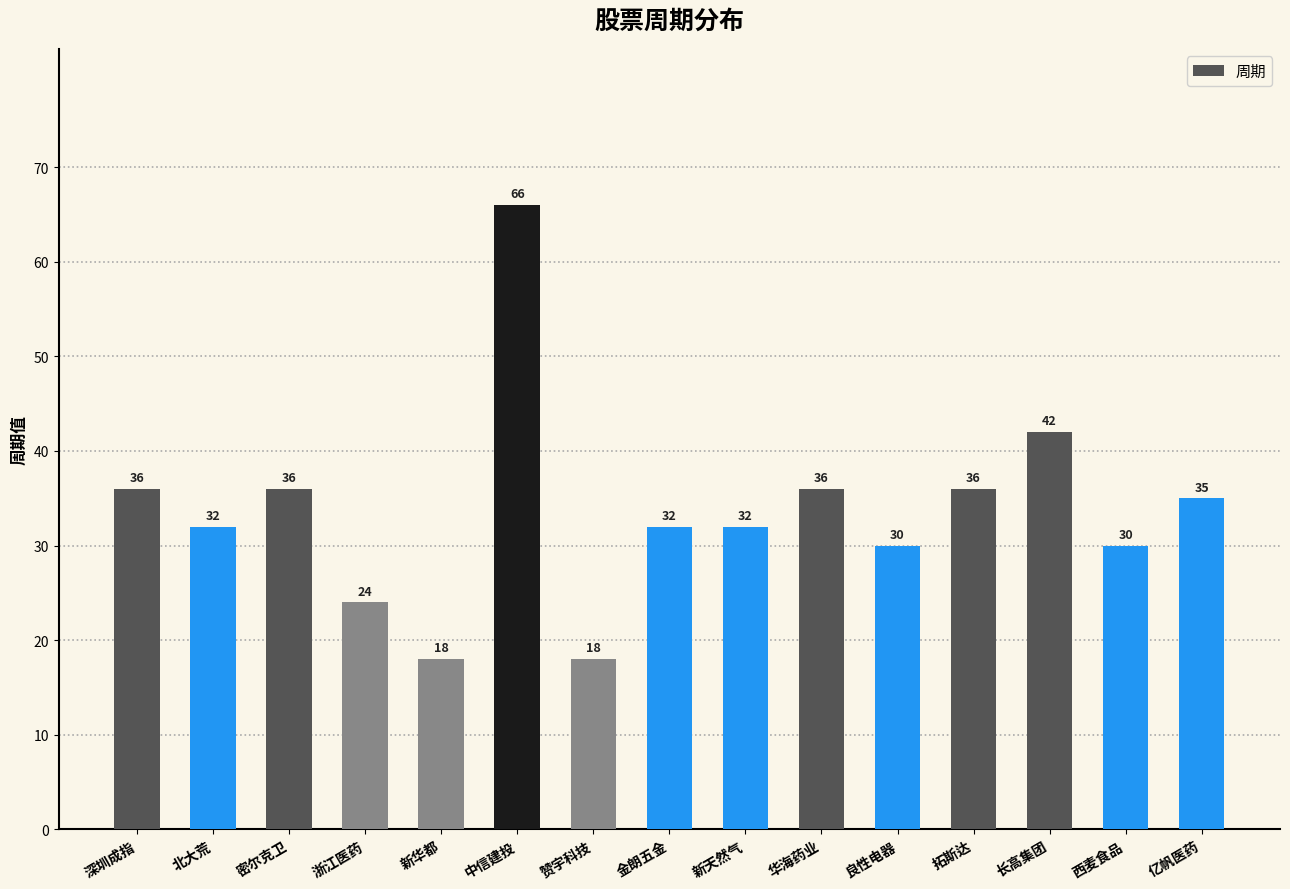

Reading left to right, extract all data points from this chart.

36	32	36	24	18	66	18	32	32	36	30	36	42	30	35